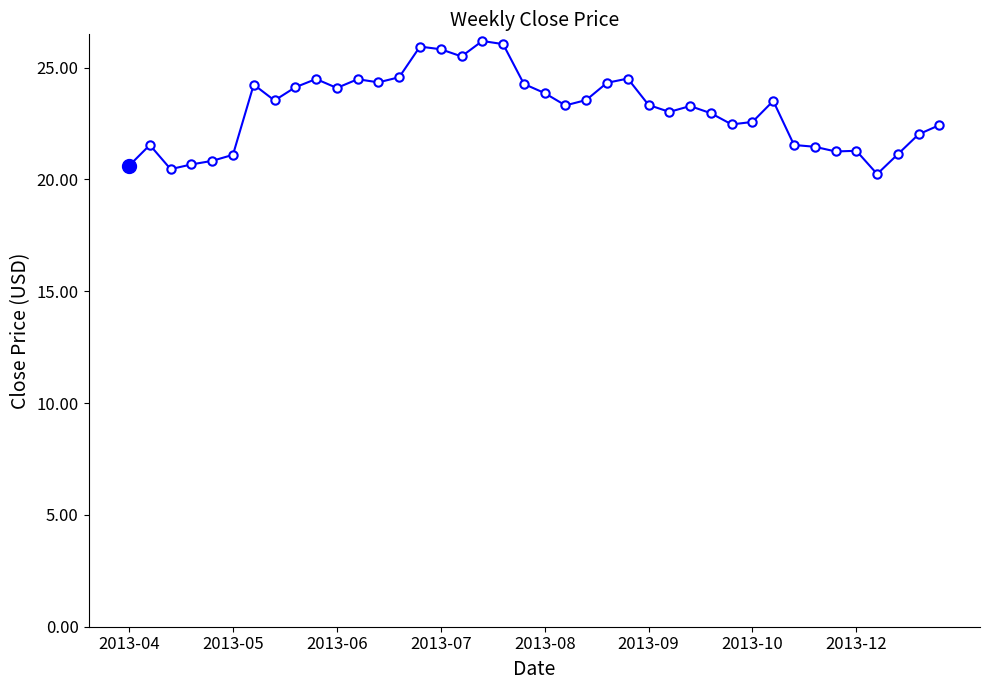

What is the difference between the second highest and minimum values?

5.8